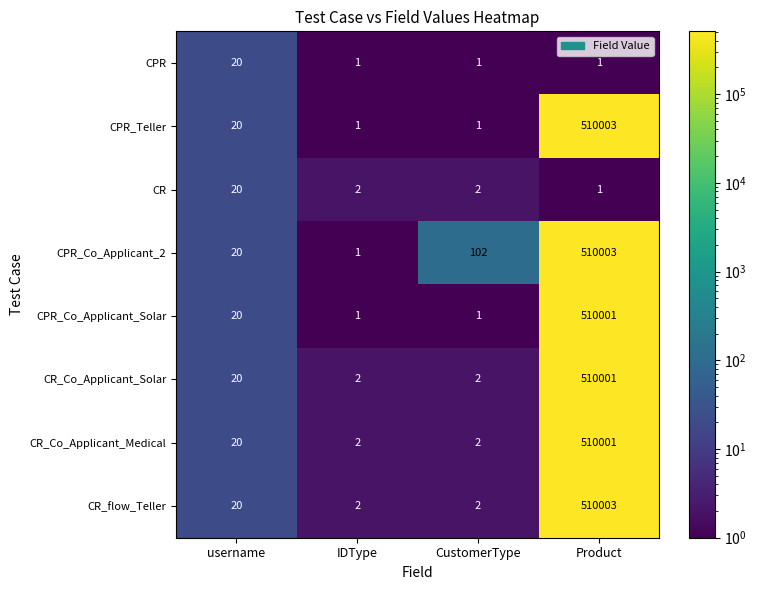

Is it true that CR_flow_Teller equals 1 at CustomerType?

False